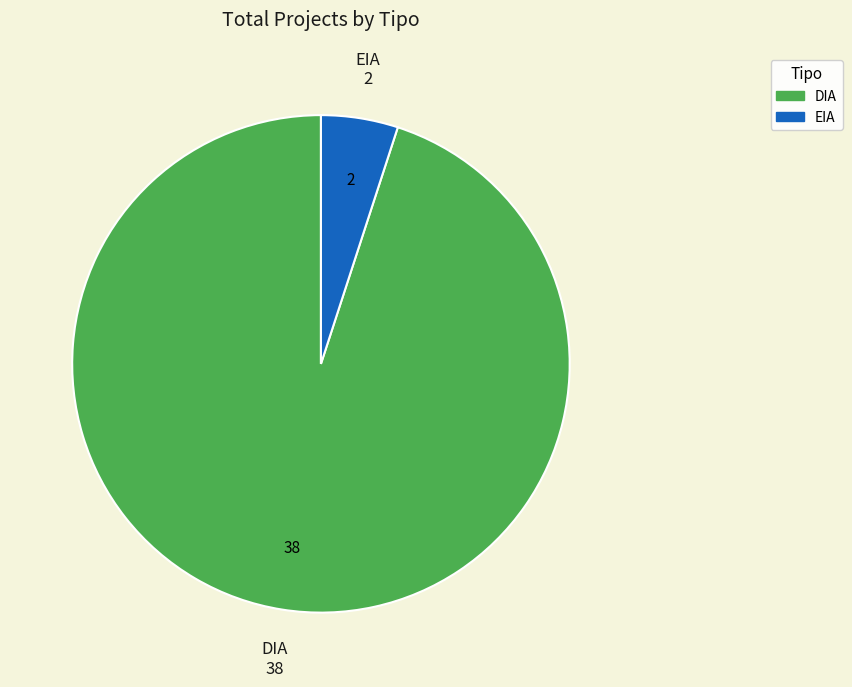

How many segments does this pie chart have?

2